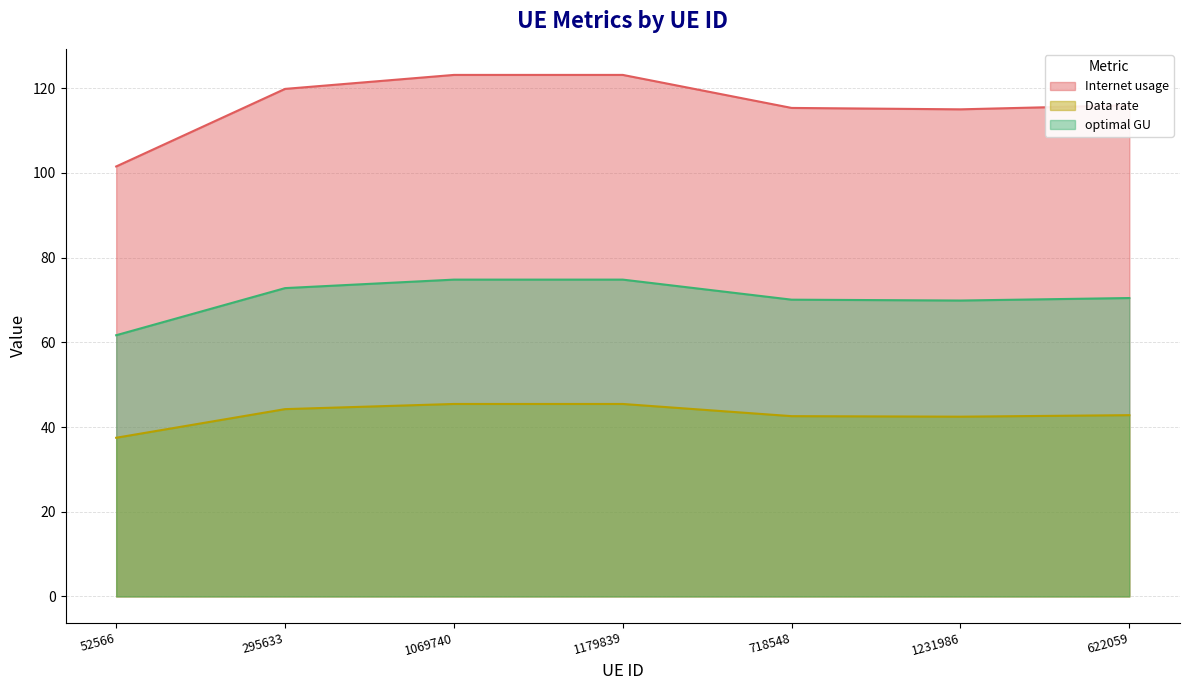

At 52566, list the series in order from smallest to largest.

Data rate, optimal GU, Internet usage